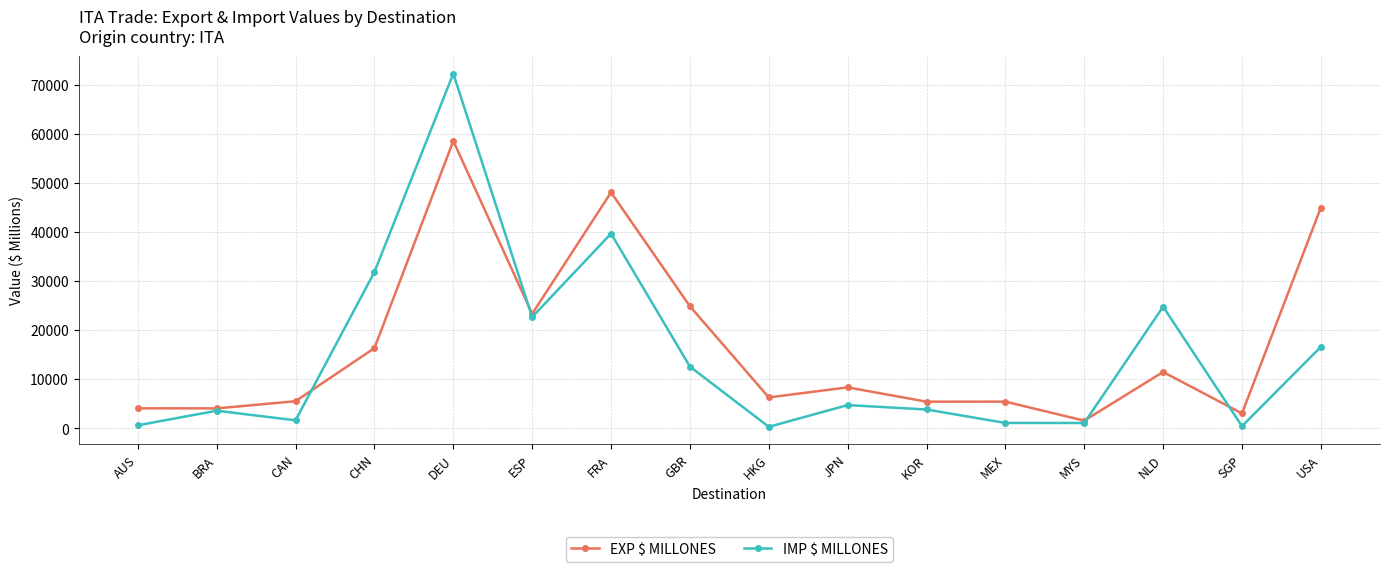

What are all the series names shown in the legend?

EXP $ MILLONES, IMP $ MILLONES